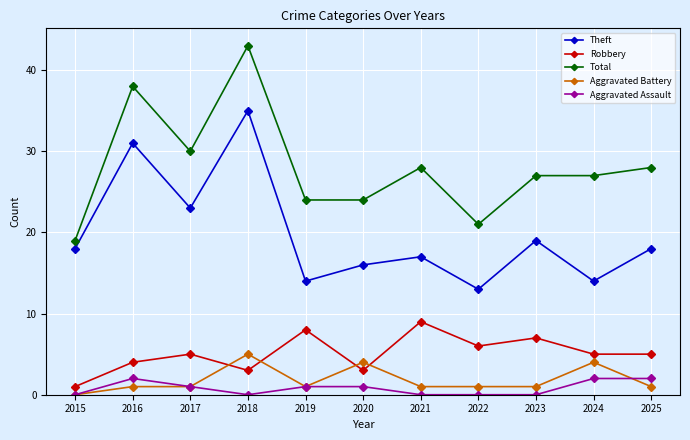

Which series has the largest range (max minus min)?

Total